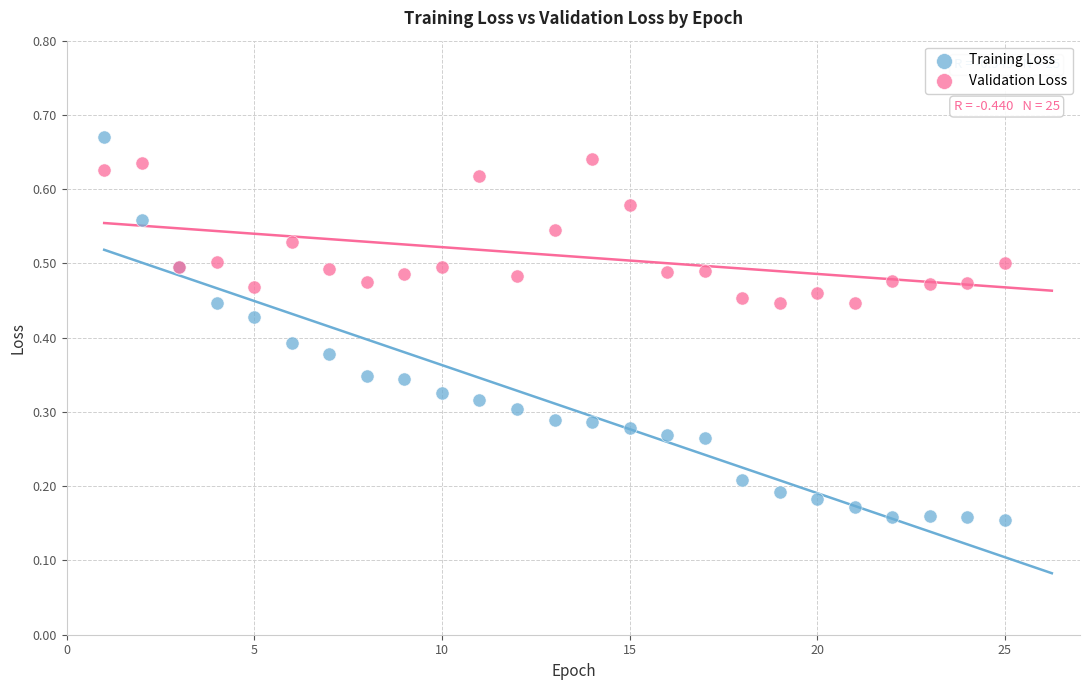

What is the X range (max minus min) for the scatter plot?

24.0